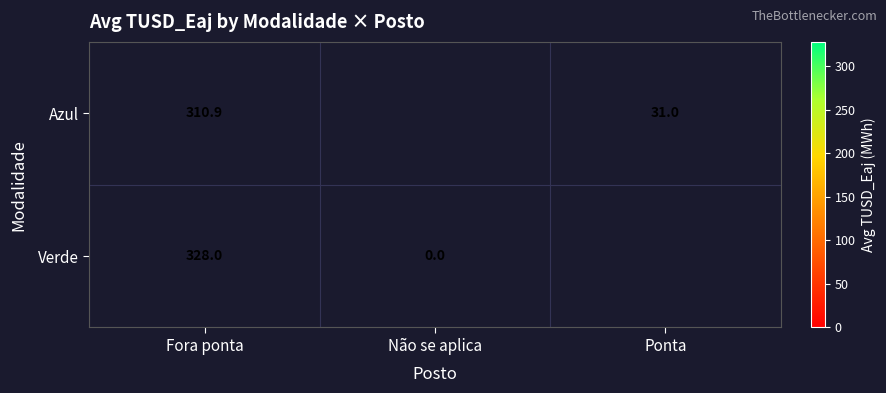

Is the value of Azul at Ponta greater than the value of Verde at Não se aplica?

Yes